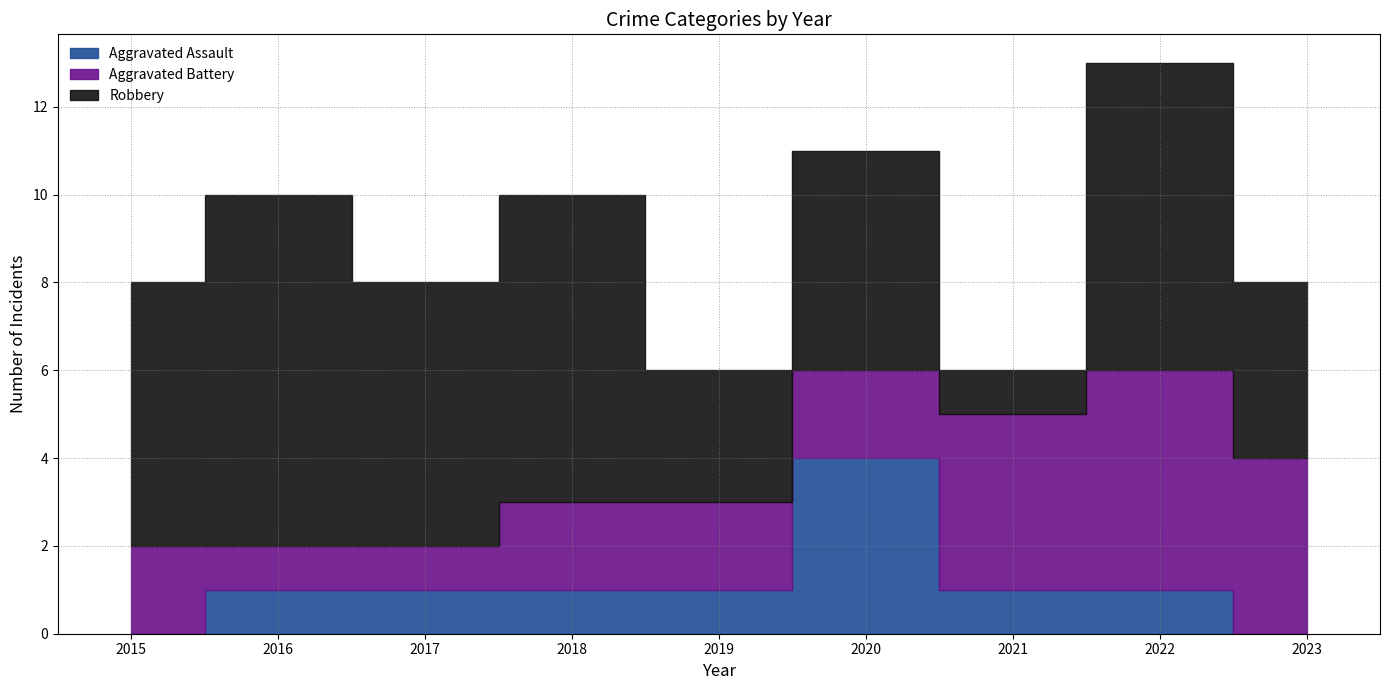

Reading left to right, what are all the values shown in this chart?

Aggravated Assault: 2015=0	2016=1	2017=1	2018=1	2019=1	2020=4	2021=1	2022=1	2023=0
Aggravated Battery: 2015=2	2016=1	2017=1	2018=2	2019=2	2020=2	2021=4	2022=5	2023=4
Robbery: 2015=6	2016=8	2017=6	2018=7	2019=3	2020=5	2021=1	2022=7	2023=4